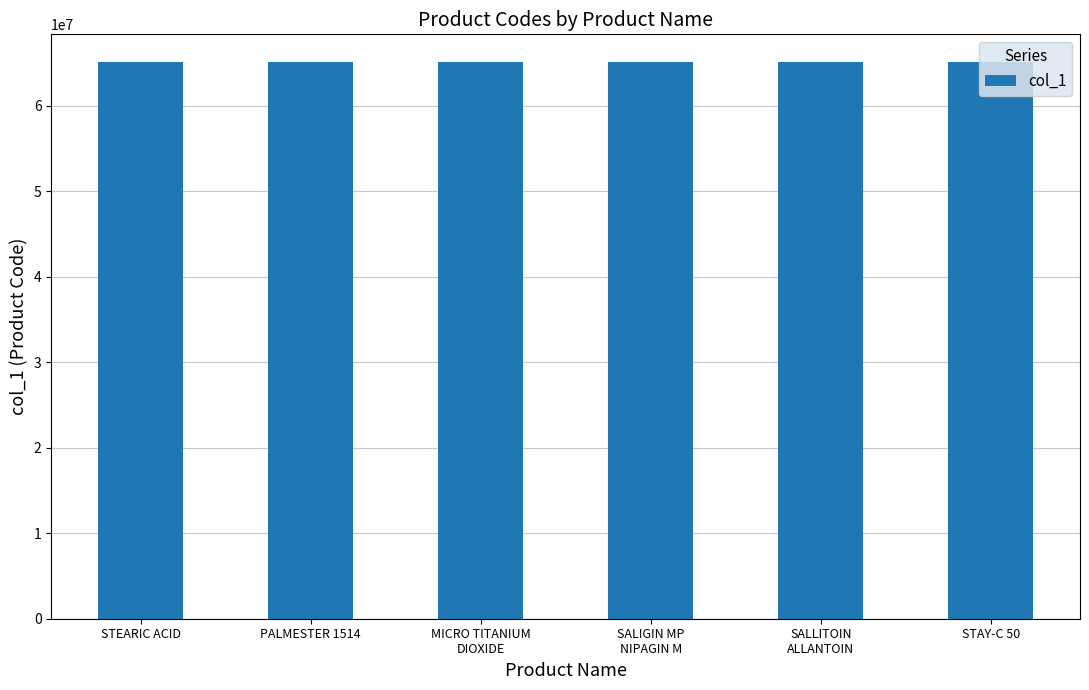

What is the greatest value displayed?

65102044